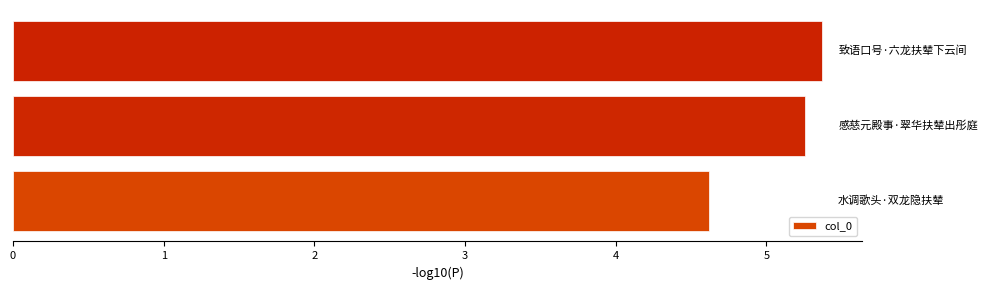

How many data points are above 5?

2